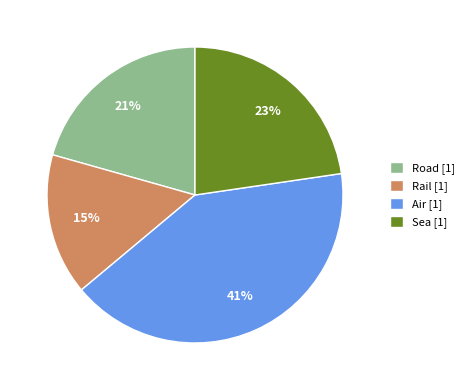

Is there a majority slice in this chart?

No